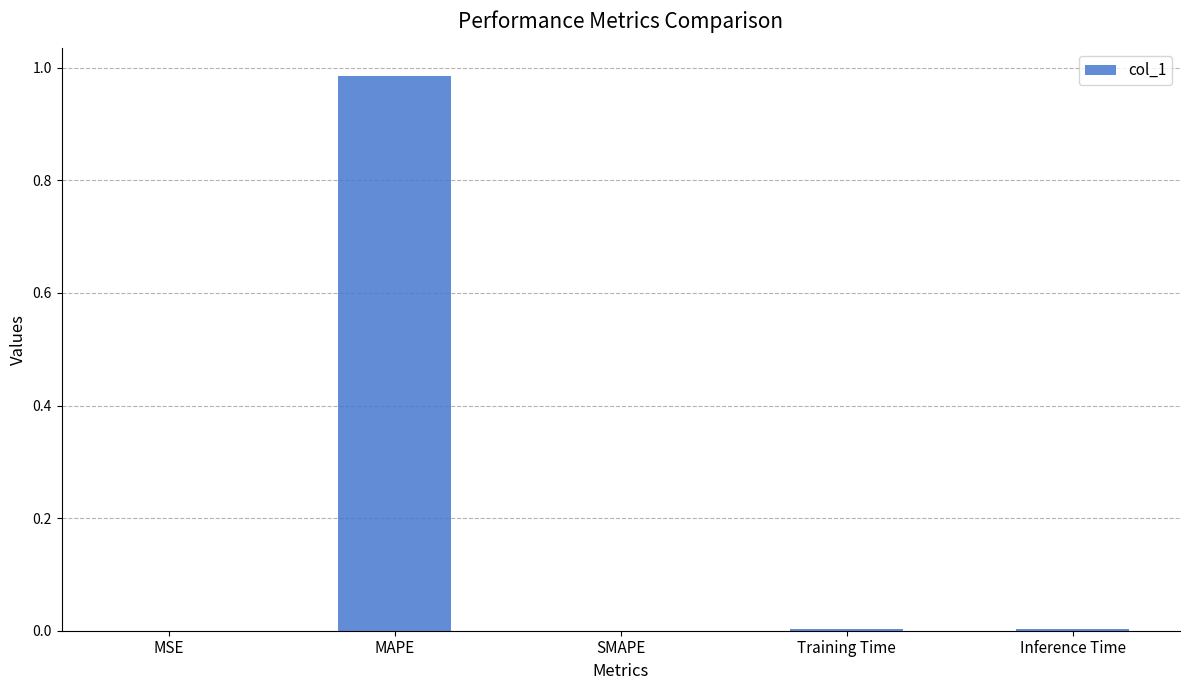

The value at MSE is 0.0. True or false?

True